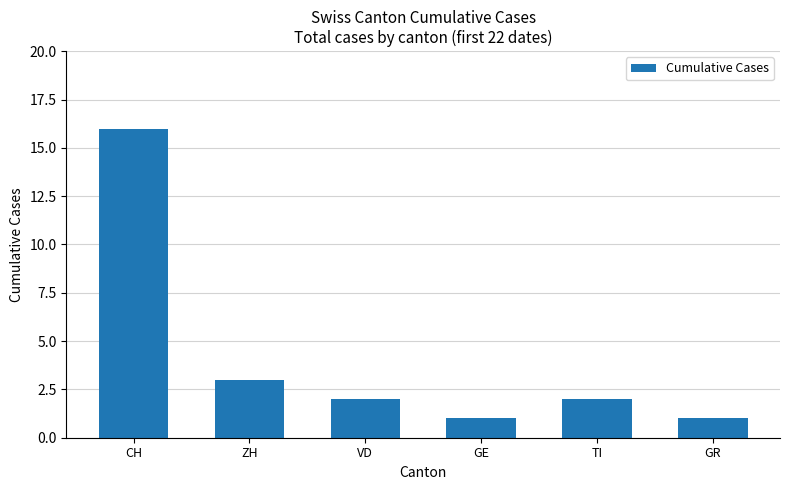

Reading left to right, what are all the values shown in this chart?

CH=16	ZH=3	VD=2	GE=1	TI=2	GR=1